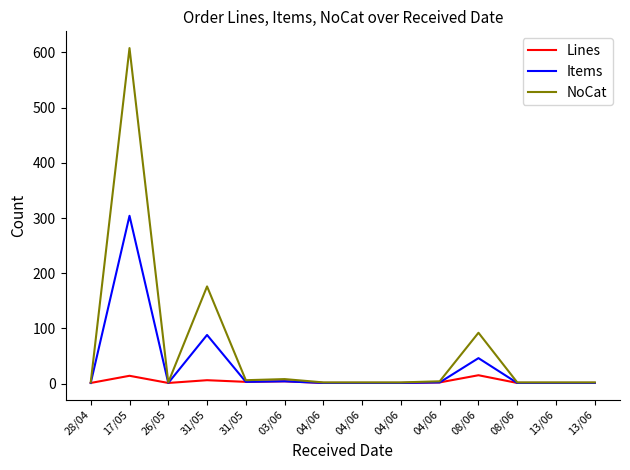

Is this an area chart (filled region under the line)?

No